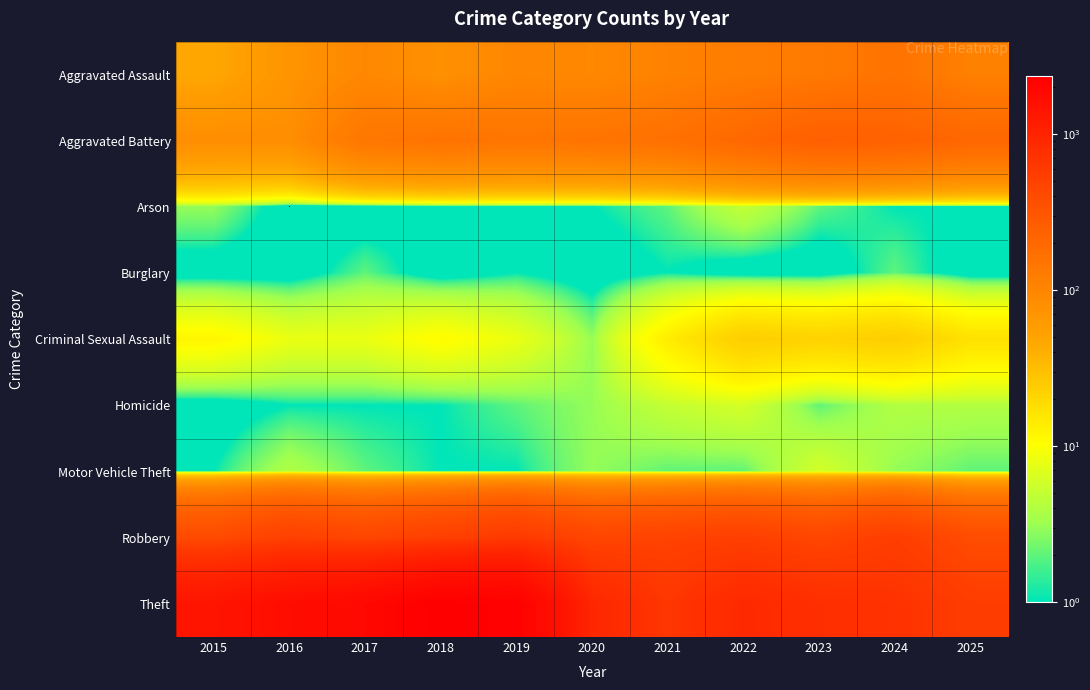

What is the spread (max minus min) of values at 2016?

1676